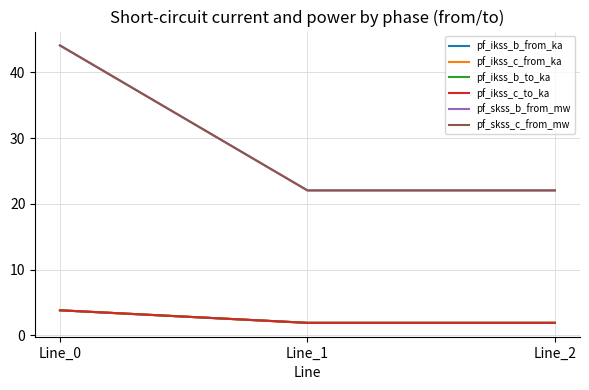

Does the chart have visible grid lines?

Yes